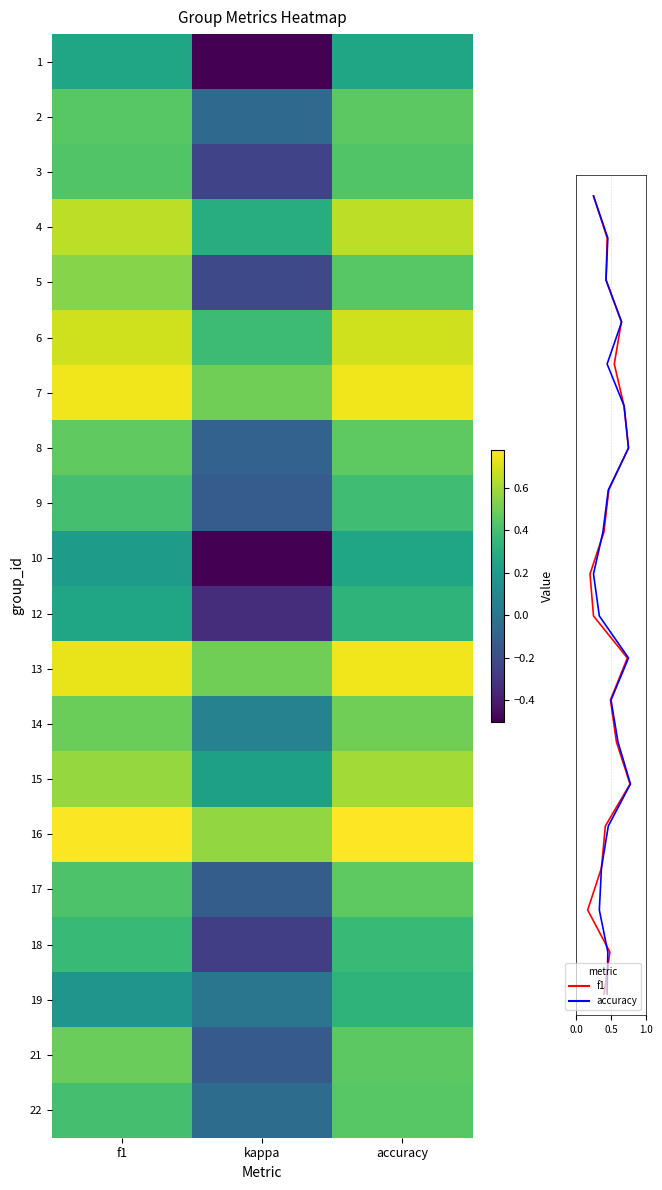

Reading left to right, what are all the values shown in this chart?

1: f1=0.2	kappa=-0.5	accuracy=0.2
2: f1=0.4	kappa=-0.1	accuracy=0.5
3: f1=0.4	kappa=-0.2	accuracy=0.4
4: f1=0.6	kappa=0.3	accuracy=0.7
5: f1=0.5	kappa=-0.2	accuracy=0.4
6: f1=0.7	kappa=0.4	accuracy=0.7
7: f1=0.8	kappa=0.5	accuracy=0.8
8: f1=0.5	kappa=-0.1	accuracy=0.5
9: f1=0.4	kappa=-0.1	accuracy=0.4
10: f1=0.2	kappa=-0.5	accuracy=0.2
12: f1=0.2	kappa=-0.3	accuracy=0.3
13: f1=0.7	kappa=0.5	accuracy=0.8
14: f1=0.5	kappa=0.1	accuracy=0.5
15: f1=0.6	kappa=0.2	accuracy=0.6
16: f1=0.8	kappa=0.6	accuracy=0.8
17: f1=0.4	kappa=-0.1	accuracy=0.5
18: f1=0.4	kappa=-0.3	accuracy=0.4
19: f1=0.2	kappa=0.0	accuracy=0.3
21: f1=0.5	kappa=-0.1	accuracy=0.5
22: f1=0.4	kappa=-0.0	accuracy=0.4